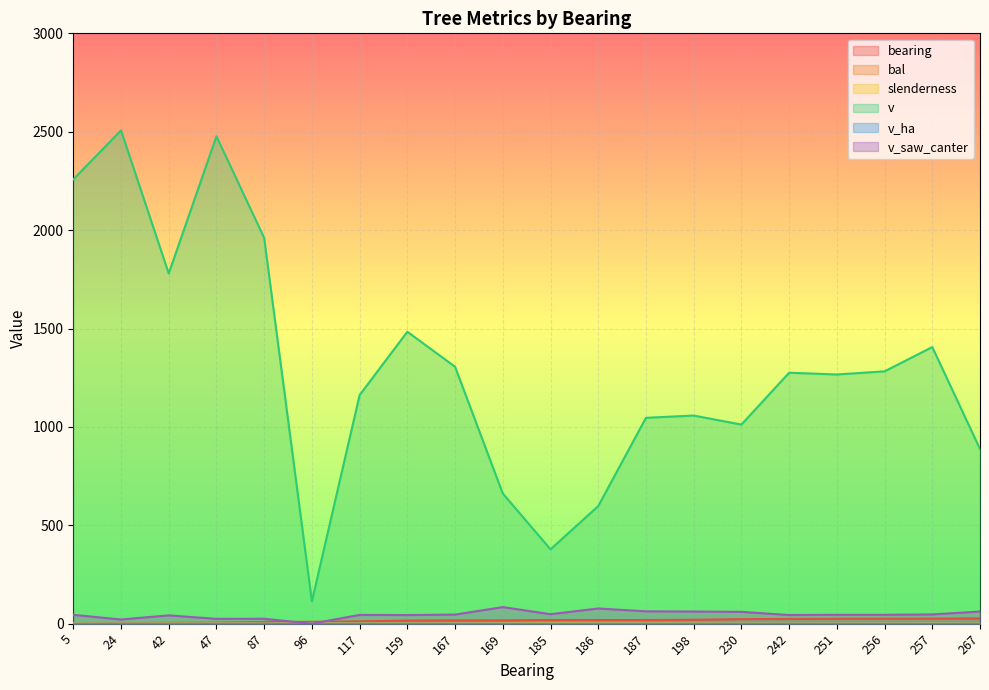

What is the difference between the maximum and second lowest values in the v_saw_canter series?

63.0